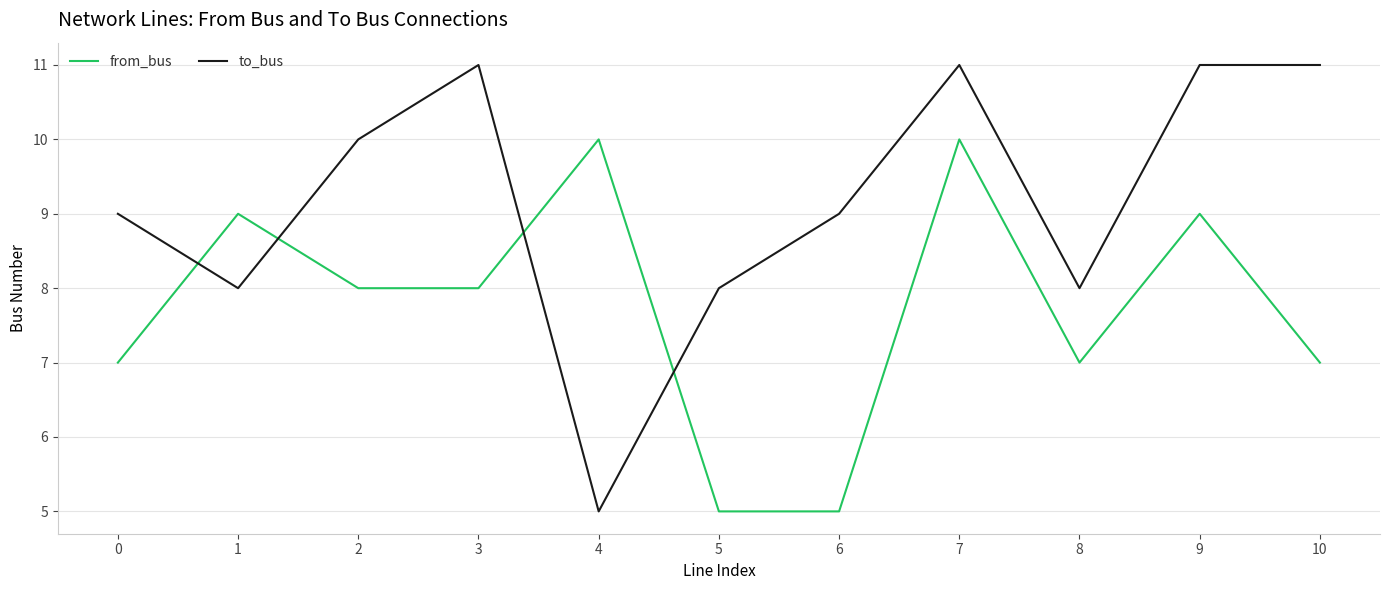

Which series ends up on top after the final intersection of to_bus and from_bus?

to_bus